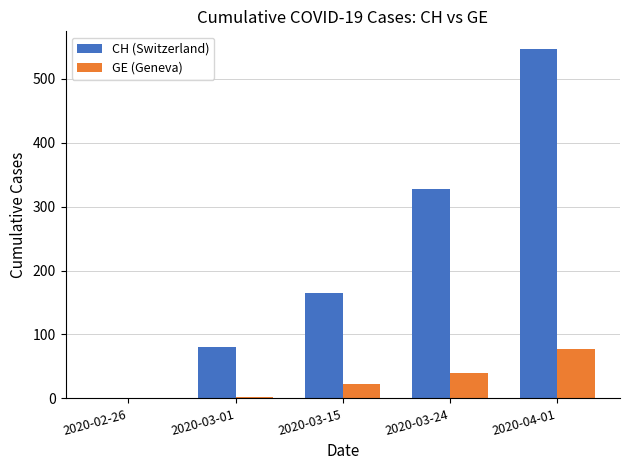

Which series changed the most between 2020-03-01 and 2020-03-15?

CH (Switzerland)